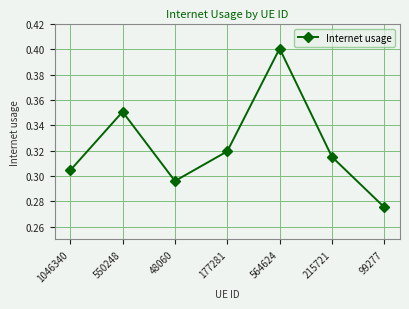

Is it true that the value at 564624 is 0.4?

True